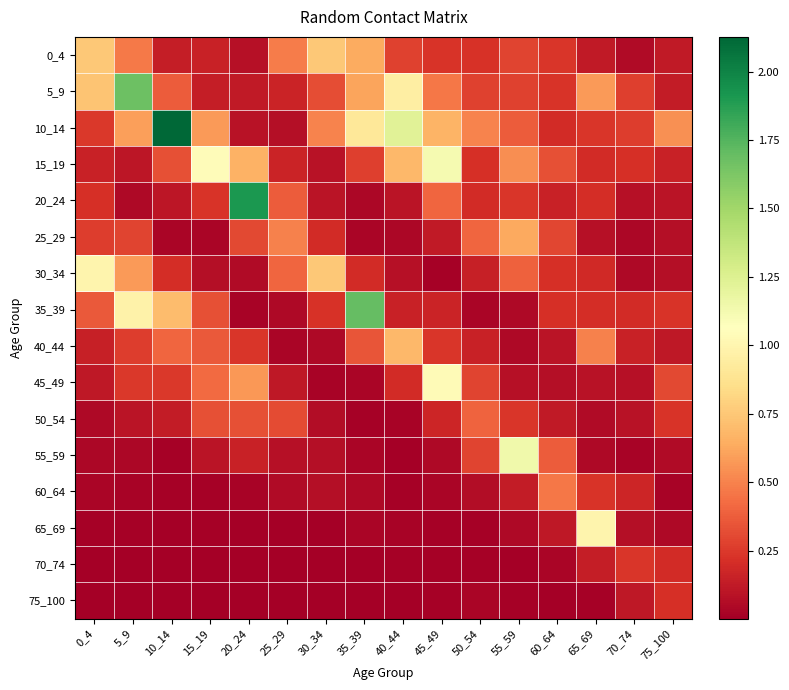

Reading right to left, transcribe all the data shown in this chart.

0_4: 75_100=0.1	70_74=0.1	65_69=0.1	60_64=0.2	55_59=0.3	50_54=0.2	45_49=0.2	40_44=0.3	35_39=0.6	30_34=0.8	25_29=0.5	20_24=0.1	15_19=0.2	10_14=0.1	5_9=0.5	0_4=0.7
5_9: 75_100=0.1	70_74=0.3	65_69=0.6	60_64=0.2	55_59=0.3	50_54=0.3	45_49=0.5	40_44=1.0	35_39=0.6	30_34=0.3	25_29=0.2	20_24=0.1	15_19=0.1	10_14=0.4	5_9=1.7	0_4=0.7
10_14: 75_100=0.5	70_74=0.3	65_69=0.2	60_64=0.2	55_59=0.4	50_54=0.5	45_49=0.7	40_44=1.2	35_39=0.9	30_34=0.5	25_29=0.1	20_24=0.1	15_19=0.6	10_14=2.1	5_9=0.6	0_4=0.2
15_19: 75_100=0.2	70_74=0.2	65_69=0.2	60_64=0.3	55_59=0.5	50_54=0.2	45_49=1.1	40_44=0.7	35_39=0.3	30_34=0.1	25_29=0.2	20_24=0.7	15_19=1.0	10_14=0.3	5_9=0.1	0_4=0.2
20_24: 75_100=0.1	70_74=0.1	65_69=0.2	60_64=0.2	55_59=0.2	50_54=0.2	45_49=0.4	40_44=0.1	35_39=0.0	30_34=0.1	25_29=0.4	20_24=1.9	15_19=0.2	10_14=0.1	5_9=0.0	0_4=0.2
25_29: 75_100=0.1	70_74=0.0	65_69=0.1	60_64=0.3	55_59=0.6	50_54=0.4	45_49=0.1	40_44=0.0	35_39=0.0	30_34=0.2	25_29=0.5	20_24=0.3	15_19=0.0	10_14=0.0	5_9=0.3	0_4=0.3
30_34: 75_100=0.1	70_74=0.0	65_69=0.2	60_64=0.2	55_59=0.4	50_54=0.2	45_49=0.0	40_44=0.1	35_39=0.2	30_34=0.7	25_29=0.4	20_24=0.1	15_19=0.1	10_14=0.2	5_9=0.6	0_4=1.0
35_39: 75_100=0.2	70_74=0.2	65_69=0.2	60_64=0.2	55_59=0.0	50_54=0.0	45_49=0.2	40_44=0.2	35_39=1.7	30_34=0.2	25_29=0.1	20_24=0.0	15_19=0.3	10_14=0.7	5_9=1.0	0_4=0.4
40_44: 75_100=0.1	70_74=0.2	65_69=0.5	60_64=0.1	55_59=0.0	50_54=0.2	45_49=0.2	40_44=0.7	35_39=0.3	30_34=0.0	25_29=0.0	20_24=0.2	15_19=0.4	10_14=0.4	5_9=0.3	0_4=0.2
45_49: 75_100=0.3	70_74=0.1	65_69=0.1	60_64=0.1	55_59=0.1	50_54=0.3	45_49=1.0	40_44=0.2	35_39=0.0	30_34=0.0	25_29=0.1	20_24=0.6	15_19=0.4	10_14=0.2	5_9=0.2	0_4=0.1
50_54: 75_100=0.2	70_74=0.1	65_69=0.1	60_64=0.1	55_59=0.2	50_54=0.4	45_49=0.2	40_44=0.0	35_39=0.0	30_34=0.1	25_29=0.3	20_24=0.3	15_19=0.3	10_14=0.1	5_9=0.1	0_4=0.0
55_59: 75_100=0.1	70_74=0.0	65_69=0.0	60_64=0.4	55_59=1.1	50_54=0.3	45_49=0.0	40_44=0.0	35_39=0.0	30_34=0.1	25_29=0.1	20_24=0.2	15_19=0.1	10_14=0.0	5_9=0.0	0_4=0.0
60_64: 75_100=0.0	70_74=0.2	65_69=0.2	60_64=0.5	55_59=0.1	50_54=0.1	45_49=0.0	40_44=0.0	35_39=0.0	30_34=0.1	25_29=0.1	20_24=0.0	15_19=0.0	10_14=0.0	5_9=0.0	0_4=0.0
65_69: 75_100=0.0	70_74=0.1	65_69=1.0	60_64=0.1	55_59=0.0	50_54=0.0	45_49=0.0	40_44=0.0	35_39=0.0	30_34=0.0	25_29=0.0	20_24=0.0	15_19=0.0	10_14=0.0	5_9=0.0	0_4=0.0
70_74: 75_100=0.2	70_74=0.2	65_69=0.1	60_64=0.0	55_59=0.0	50_54=0.0	45_49=0.0	40_44=0.0	35_39=0.0	30_34=0.0	25_29=0.0	20_24=0.0	15_19=0.0	10_14=0.0	5_9=0.0	0_4=0.0
75_100: 75_100=0.2	70_74=0.1	65_69=0.0	60_64=0.0	55_59=0.0	50_54=0.0	45_49=0.0	40_44=0.0	35_39=0.0	30_34=0.0	25_29=0.0	20_24=0.0	15_19=0.0	10_14=0.0	5_9=0.0	0_4=0.0